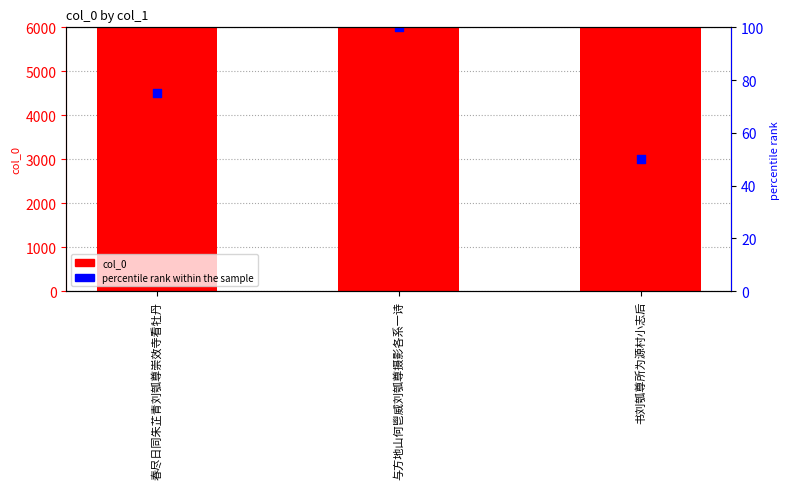

At which category is the sum across all series the highest?

与方地山何鬯威刘瓠尊摄影各系一诗